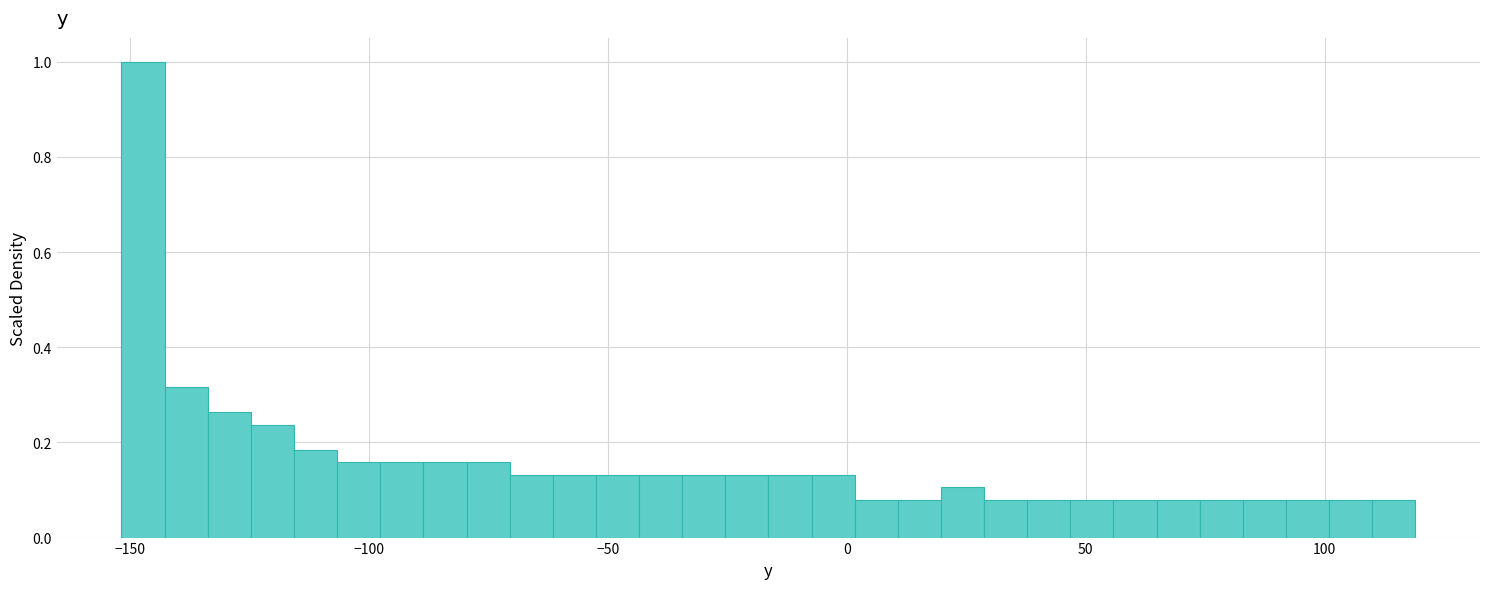

Read against the x-axis, roughly where is the centre of the tallest bar?

-145